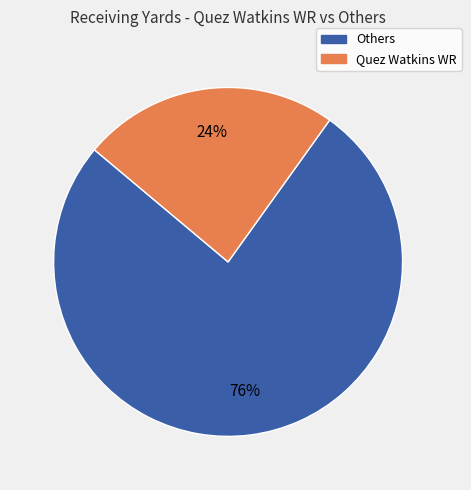

To the nearest percent, what is the difference between the largest and smallest slice percentages?

52%